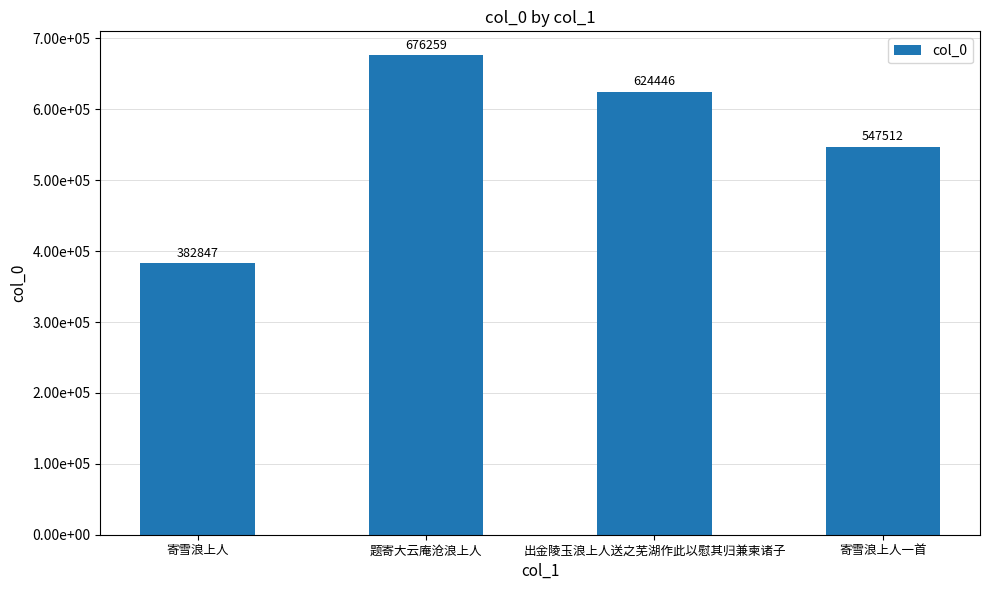

Are the bars grouped side by side (vs. stacked)?

No